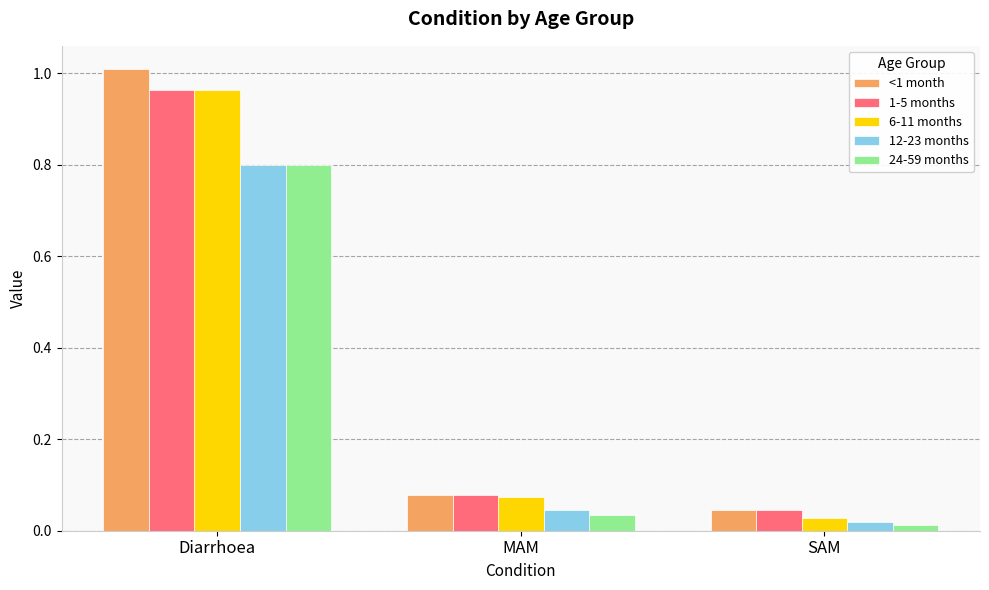

Count the number of data series in this chart.

5